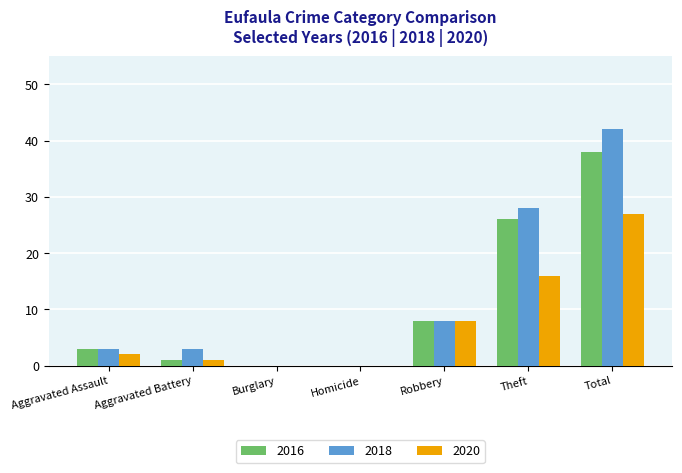

What is the sum of the 2018 values at Robbery and Aggravated Assault?

11